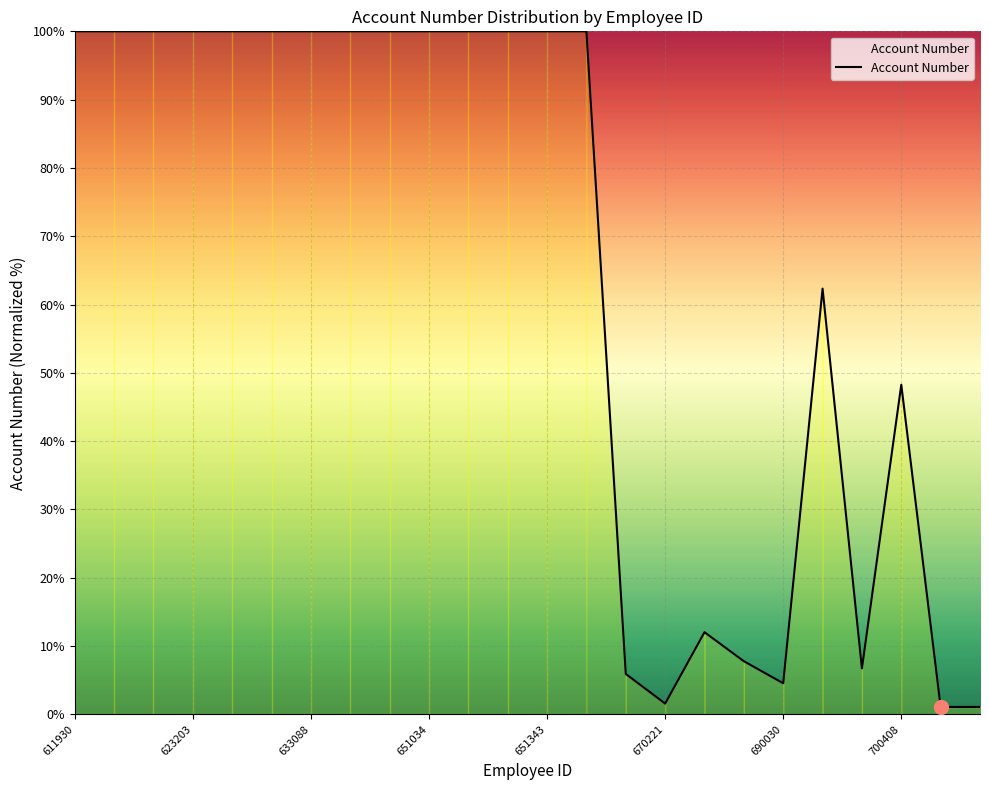

What is the difference between the maximum and minimum values?

98.9